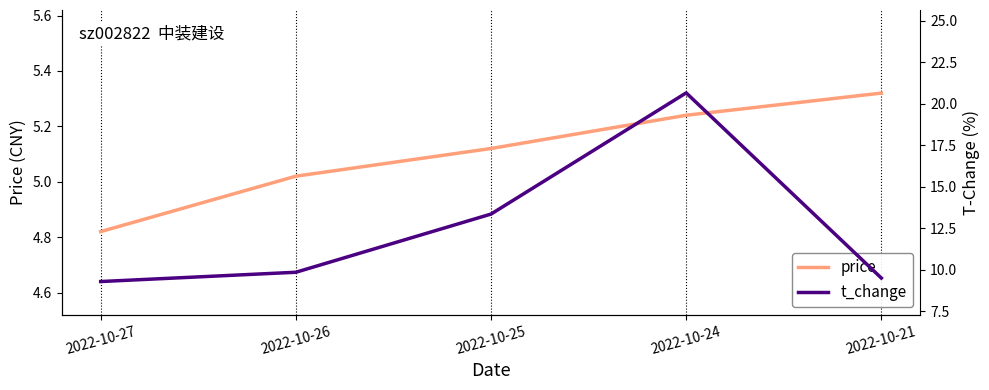

List the series in order of their peak value, highest first.

t_change, price